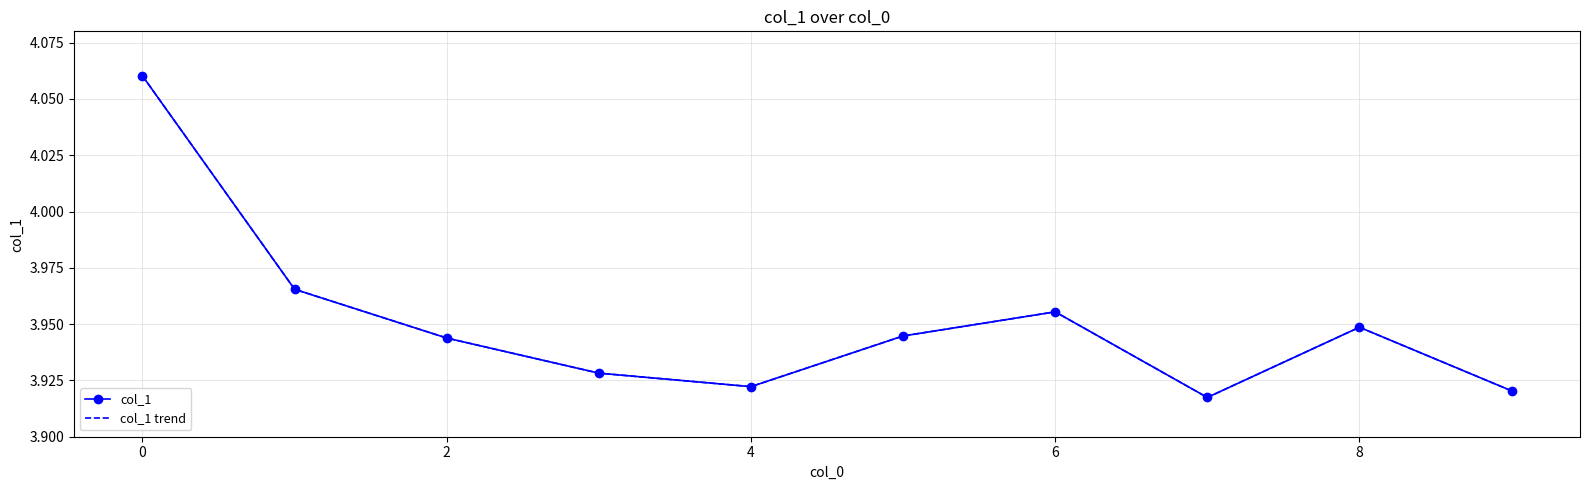

At how many categories does at least one series exceed 4?

1